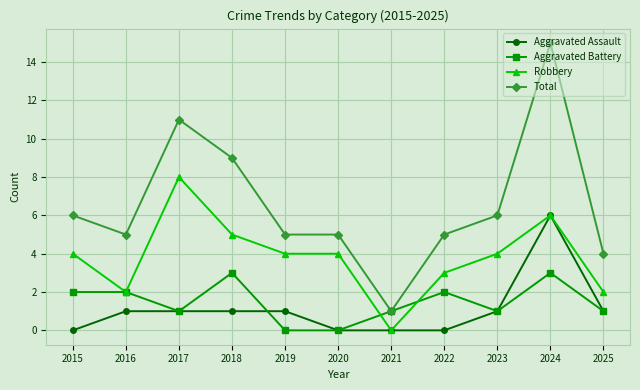

What is the sum of all Total values?

72